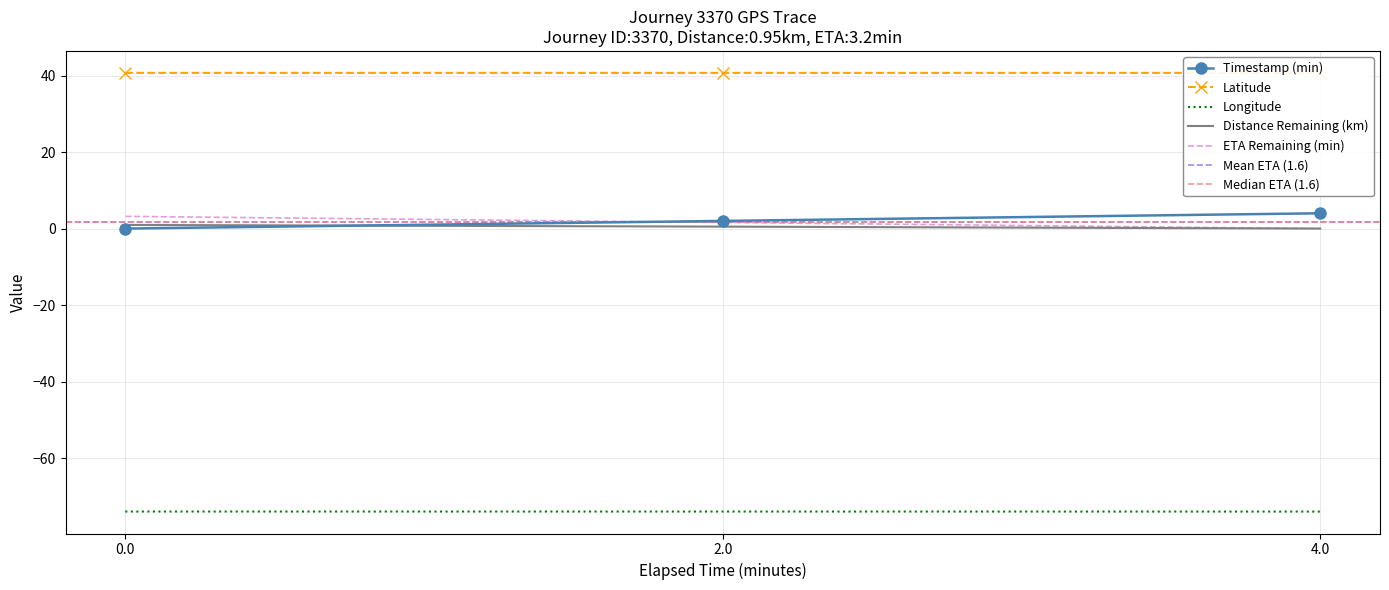

What is the greatest value displayed?

40.7